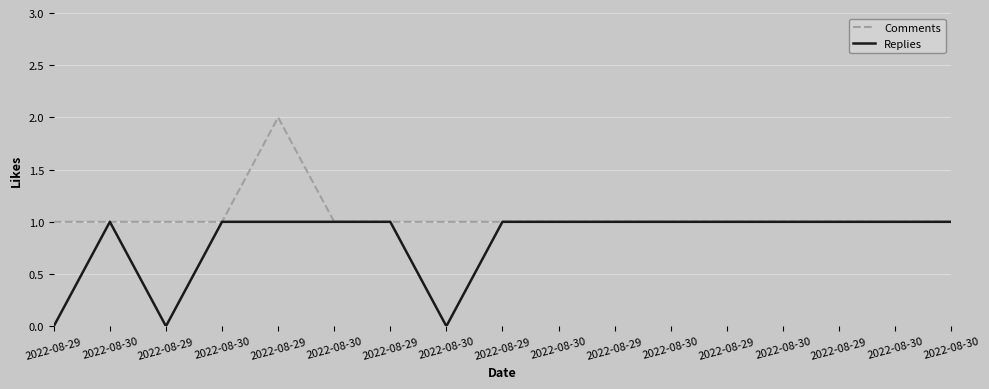

What is the sum of all Comments values?

18